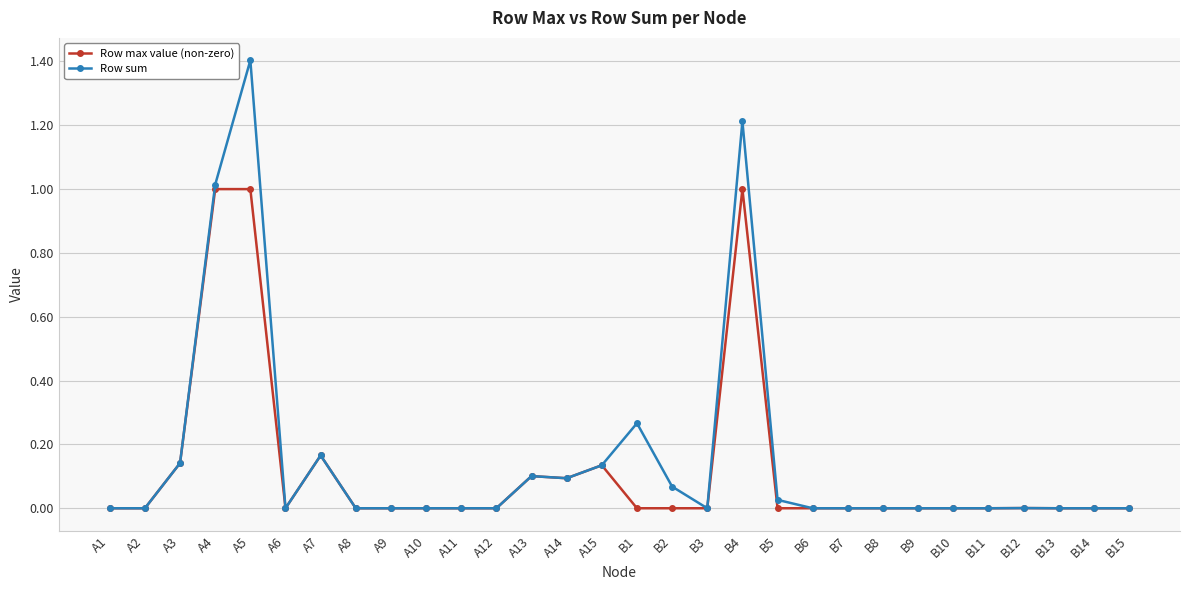

Which label corresponds to the largest value in the chart?

A5